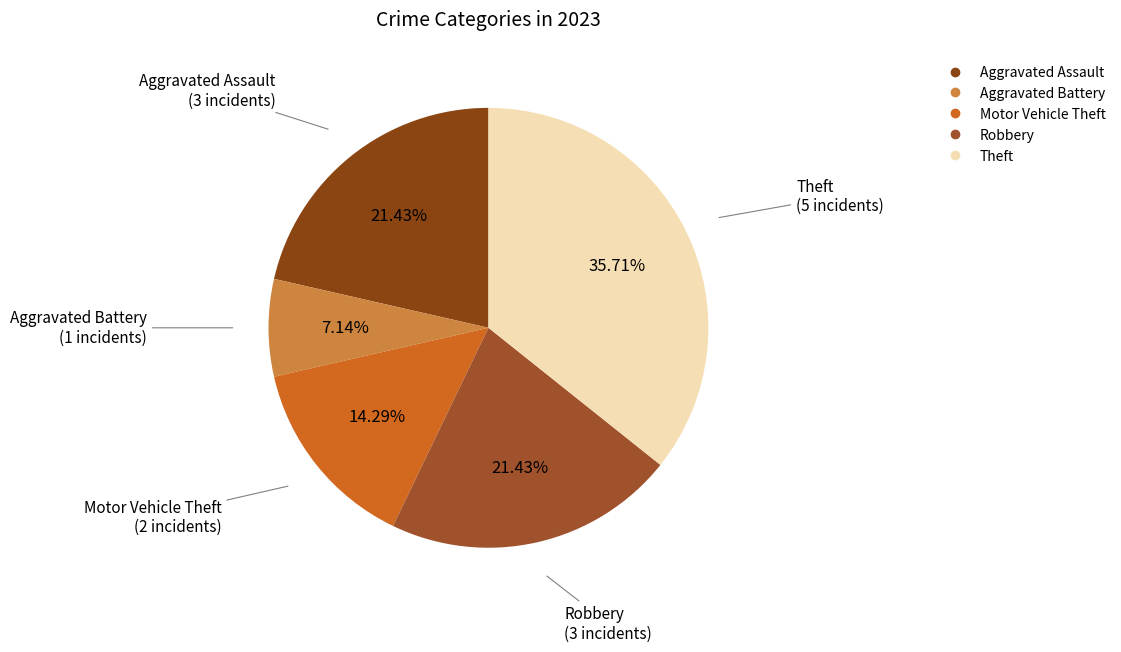

Is the sum of Theft and Aggravated Assault greater than half?

Yes